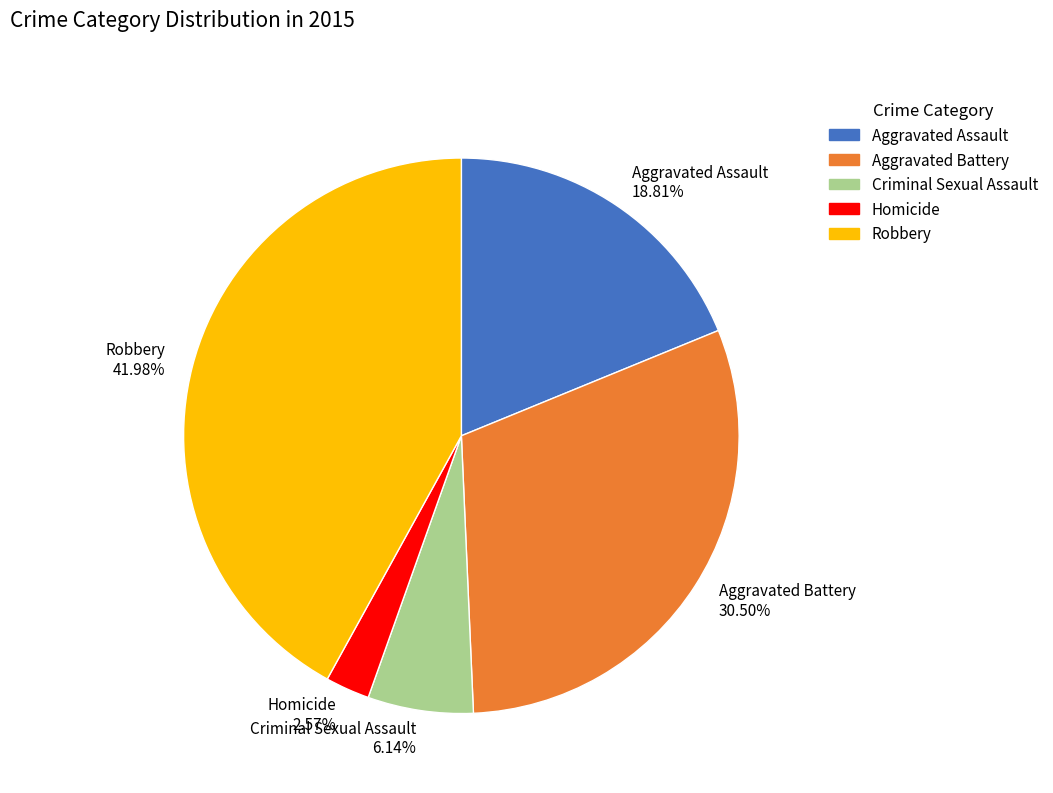

What is the largest slice in the pie chart?

Robbery